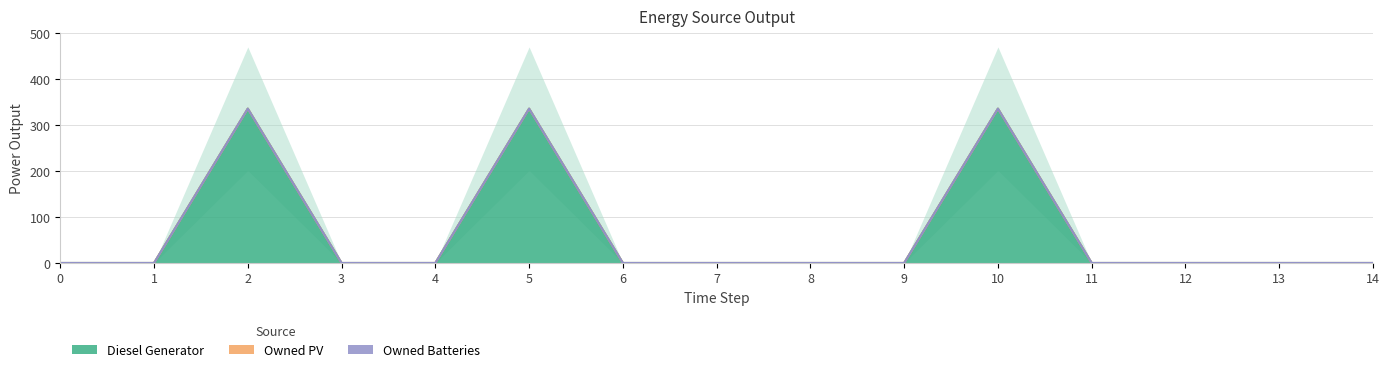

Rank the series by their maximum value, from lowest to highest.

Owned PV, Owned Batteries, Diesel Generator